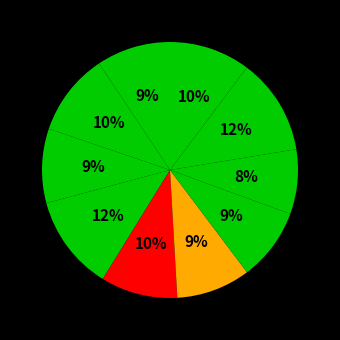

How many segments does this pie chart have?

10